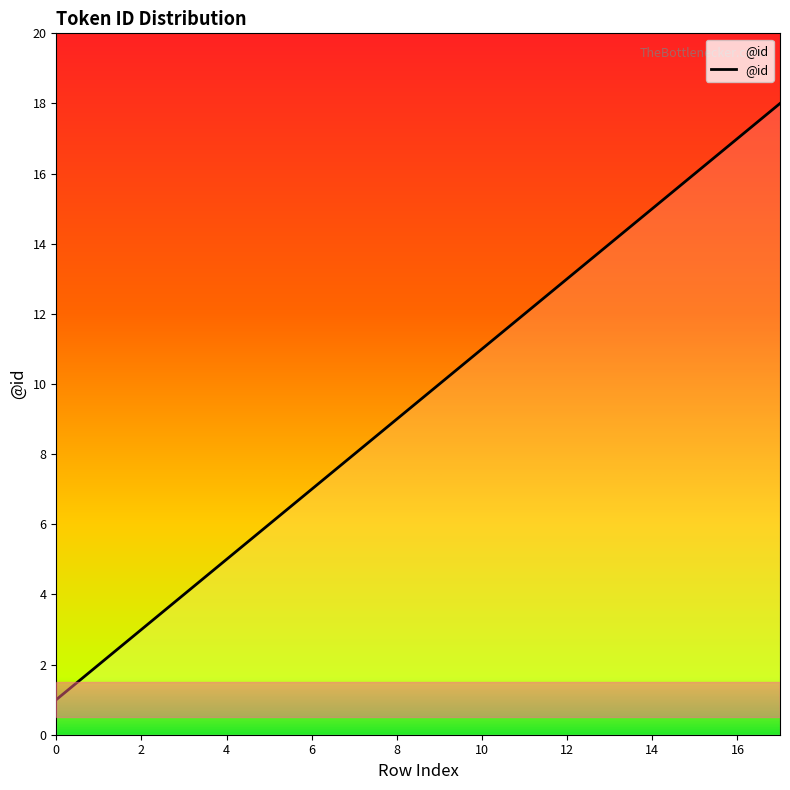

How many lines are shown in the chart?

1